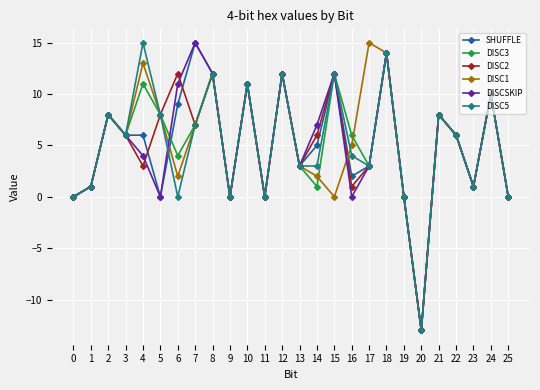

Count the number of data series in this chart.

6